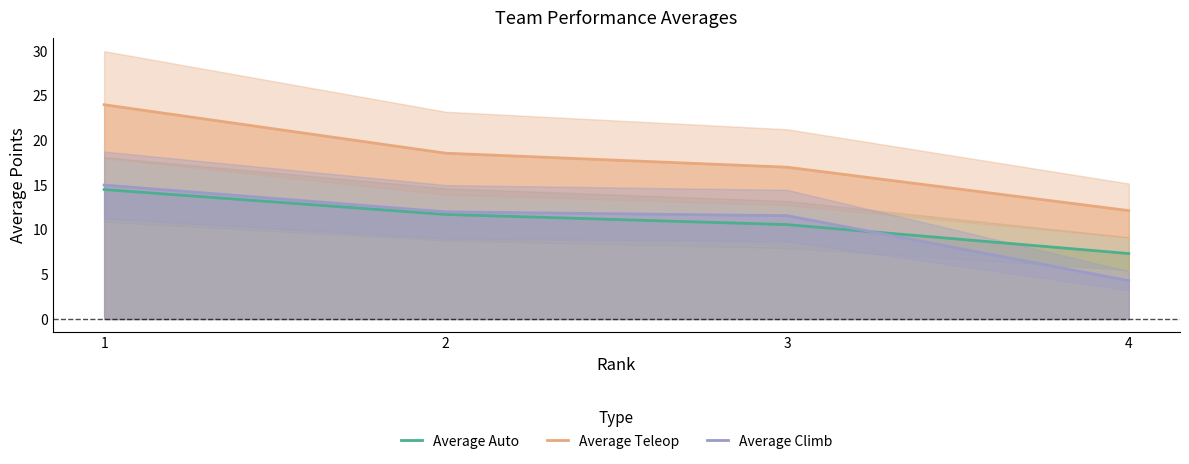

True or false: Average Climb has a value of 15.0 at 1.

True